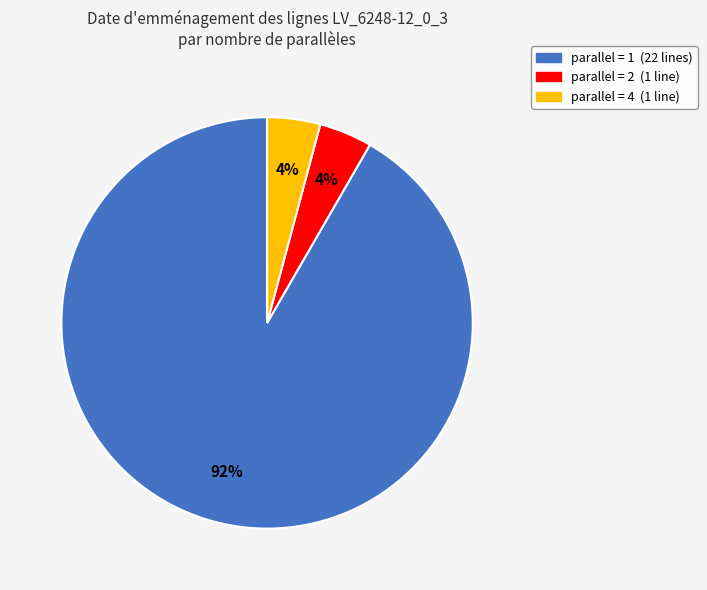

To the nearest percent, what is the difference between the largest and smallest slice percentages?

88%